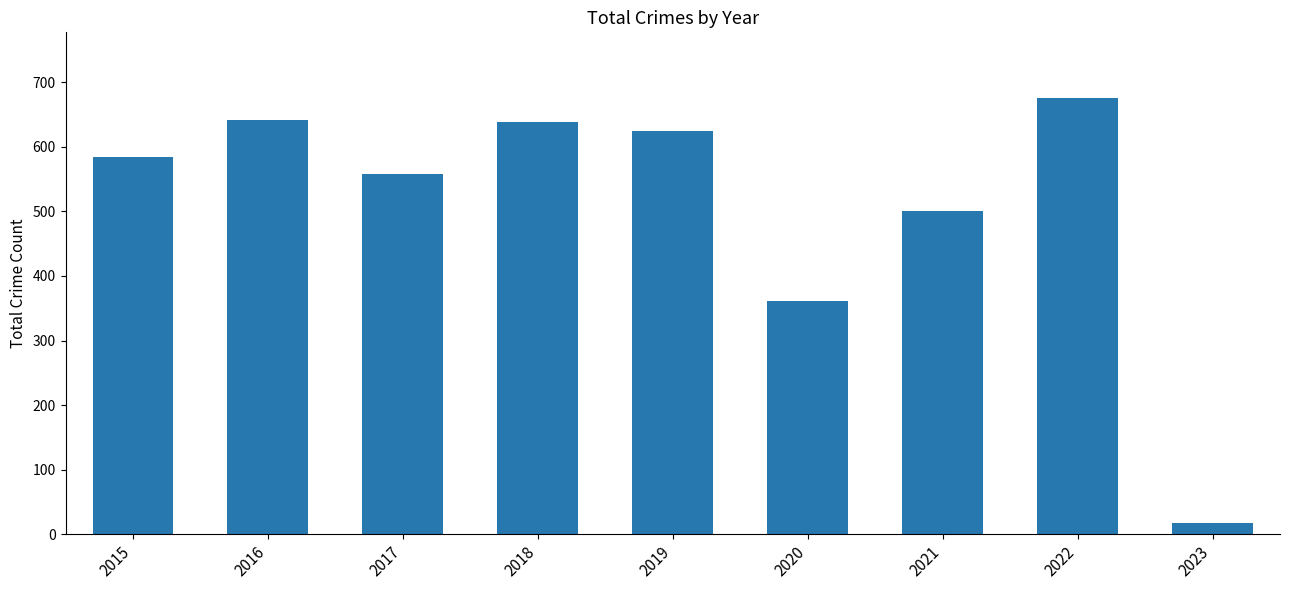

The value at 2017 is 558. True or false?

True